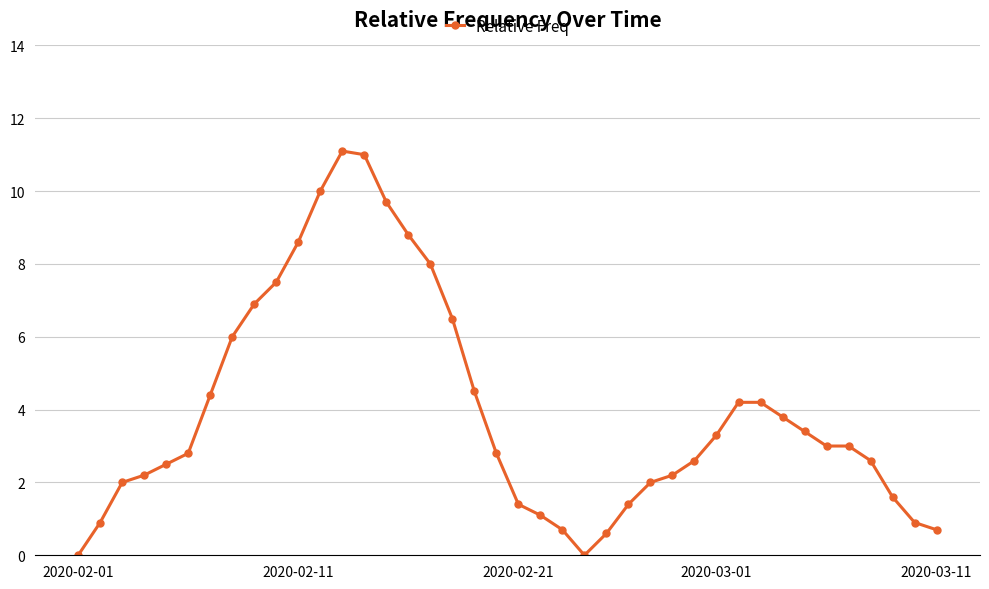

How many lines are shown in the chart?

1